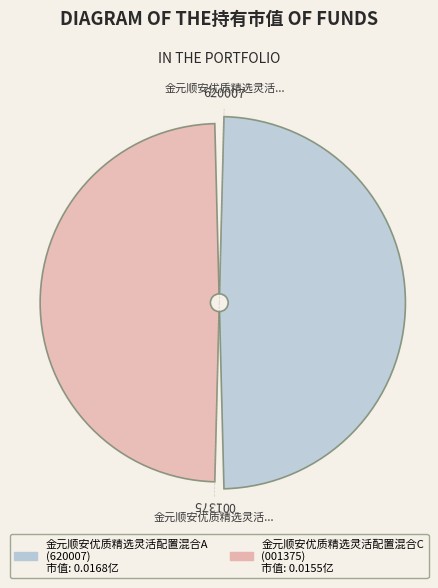

To the nearest percent, what is the difference between the 金元顺安优质精选灵活配置混合A and 金元顺安优质精选灵活配置混合C slice percentages?

4%